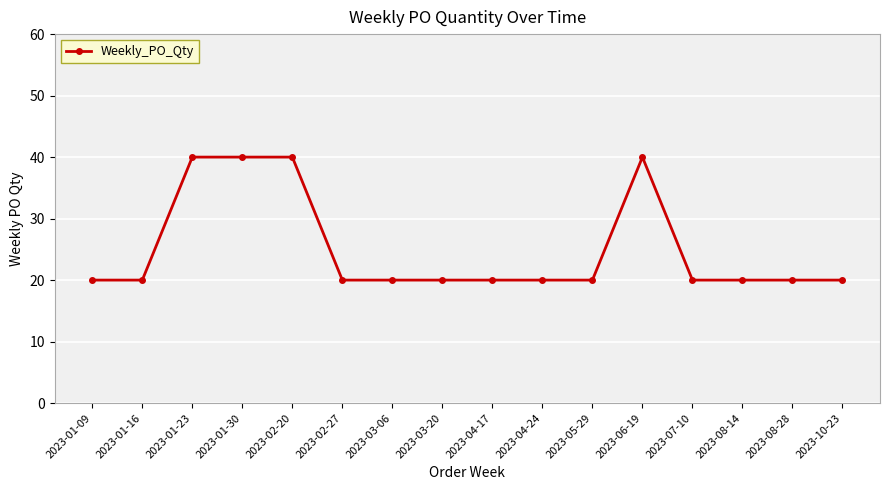

How many values are between 20 and 40?

16